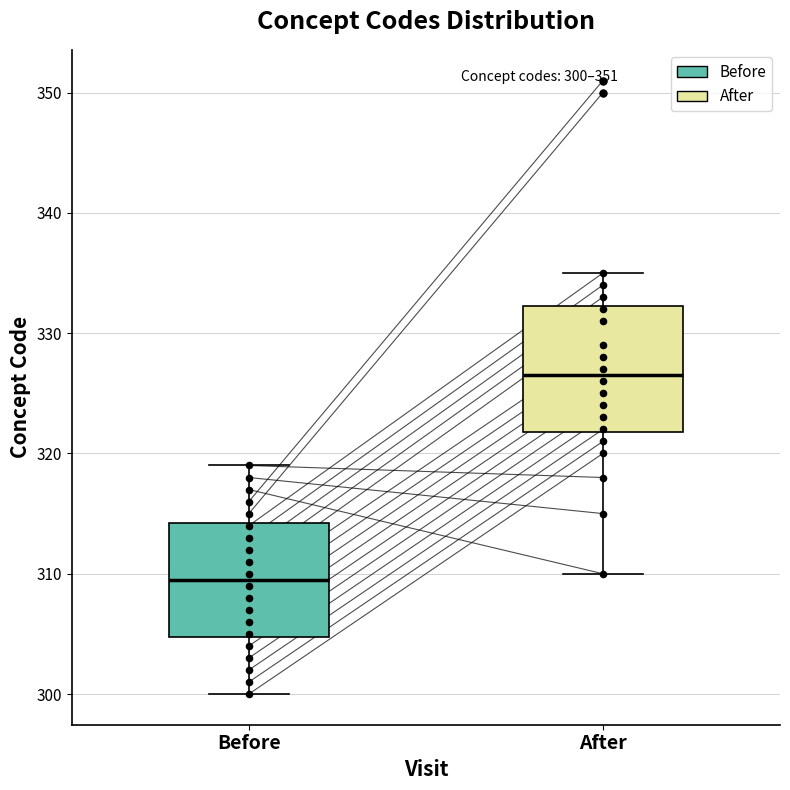

Which box's median line is the lowest?

Before